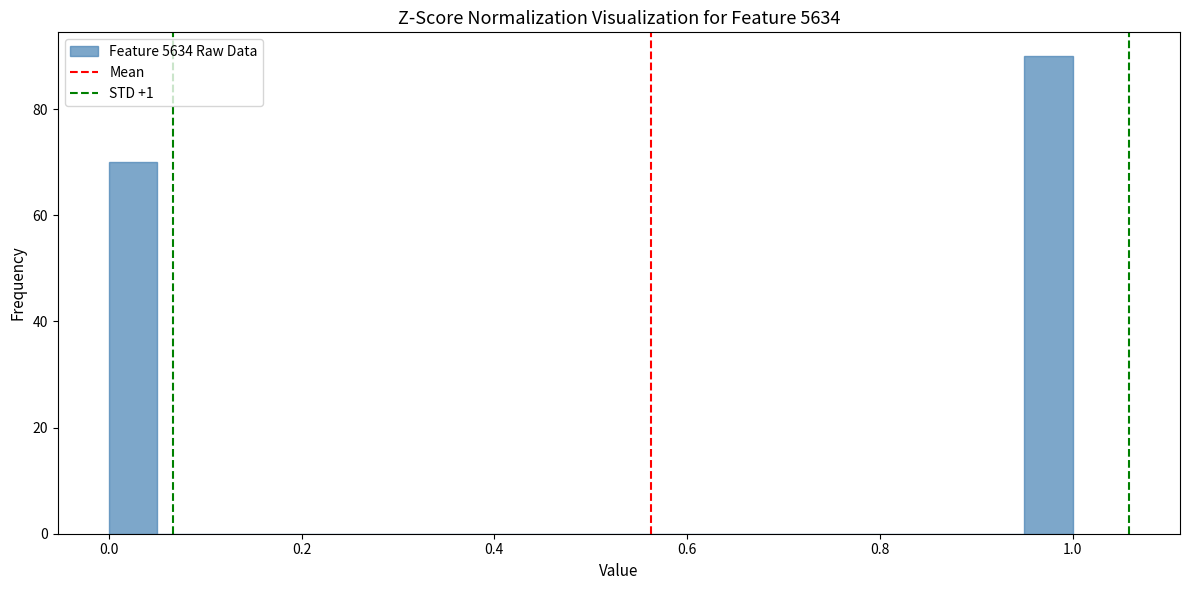

Read against the x-axis, roughly where is the centre of the tallest bar?

0.98